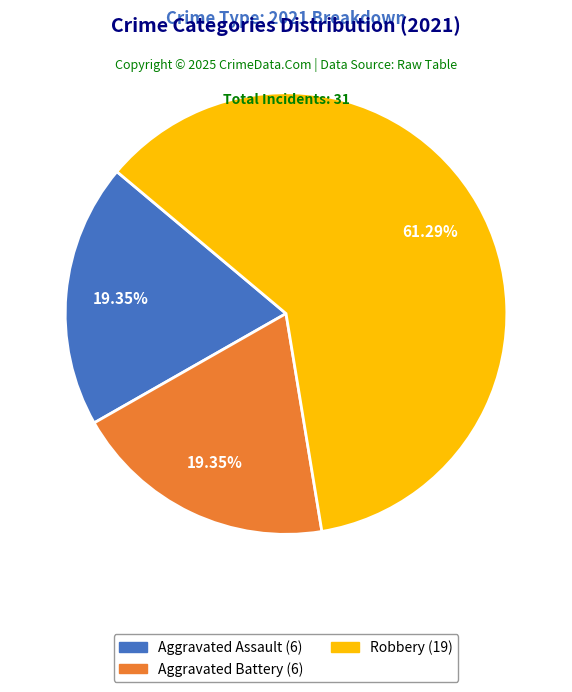

Does any single category account for the majority?

Yes